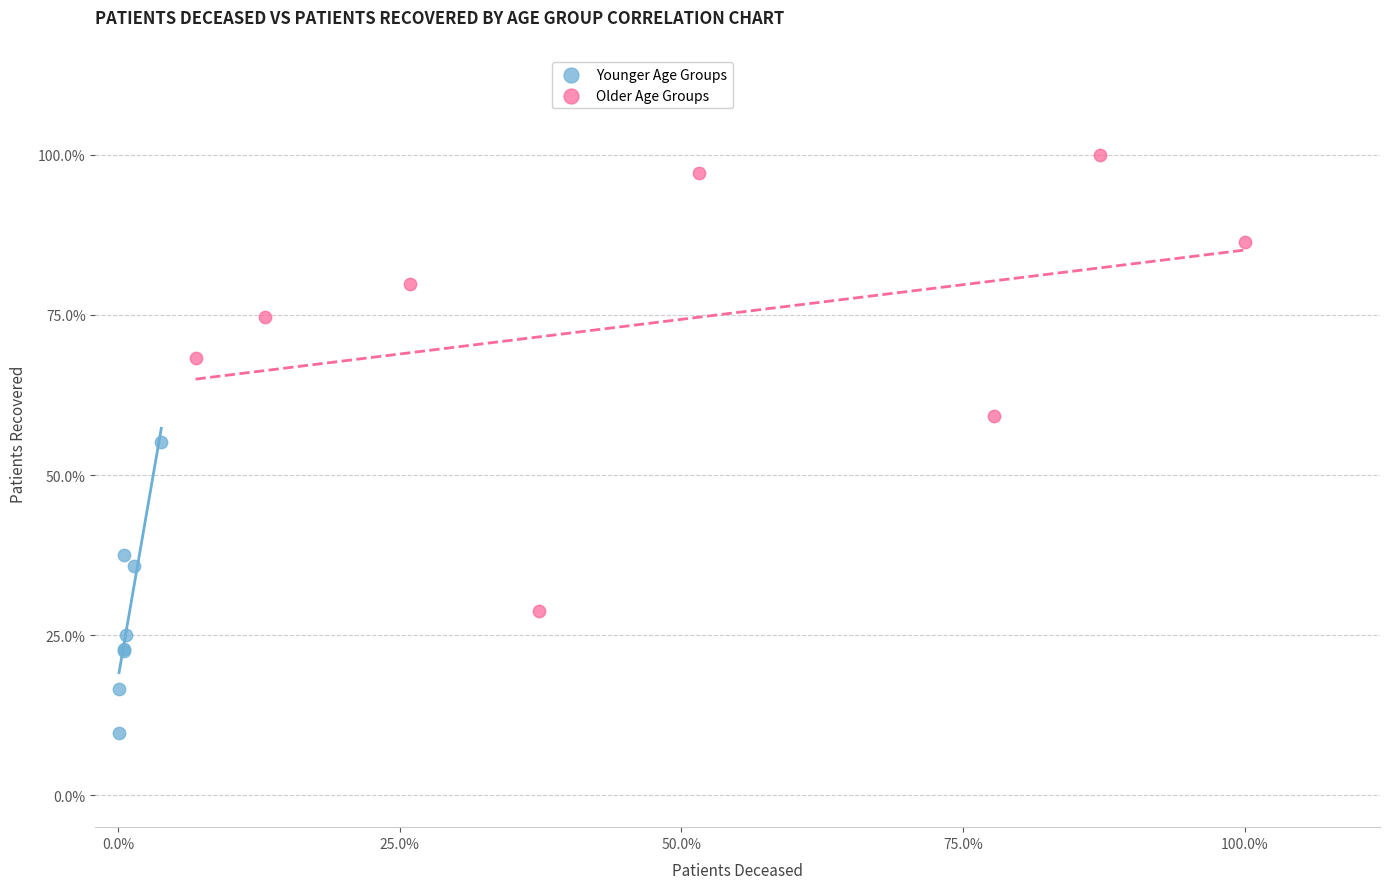

What are all the series names shown in the legend?

Younger Age Groups, Older Age Groups